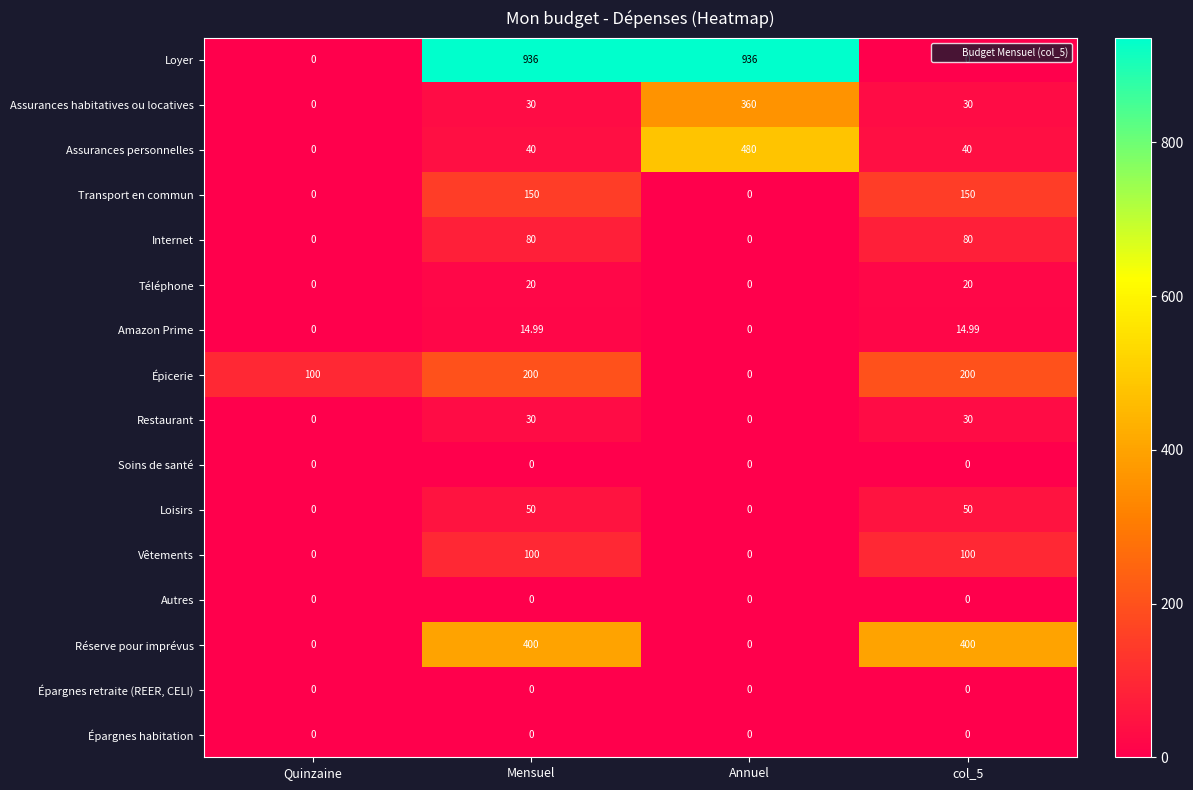

Which series has the widest spread of values?

Loyer